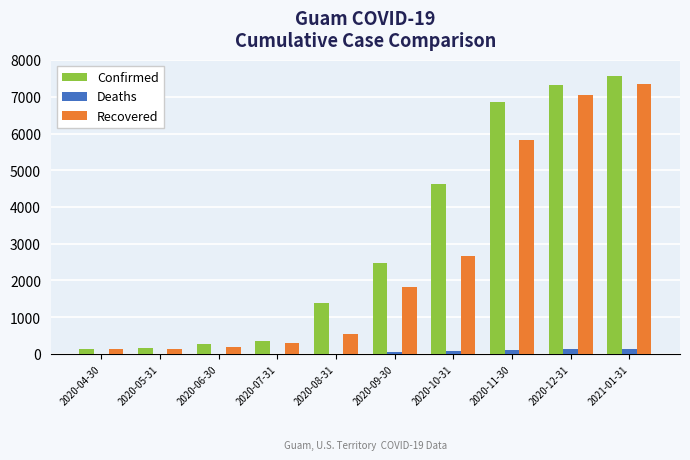

What is the highest value of the Confirmed series?

7579